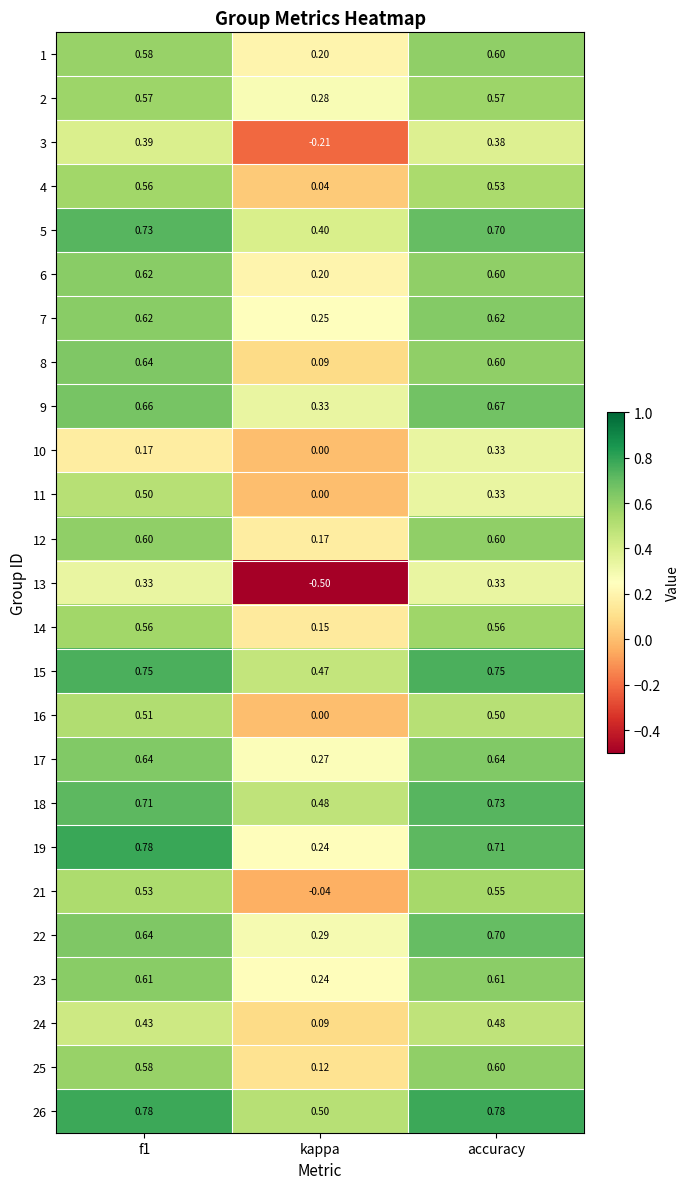

Where is 17 nearest to the value 0?

kappa